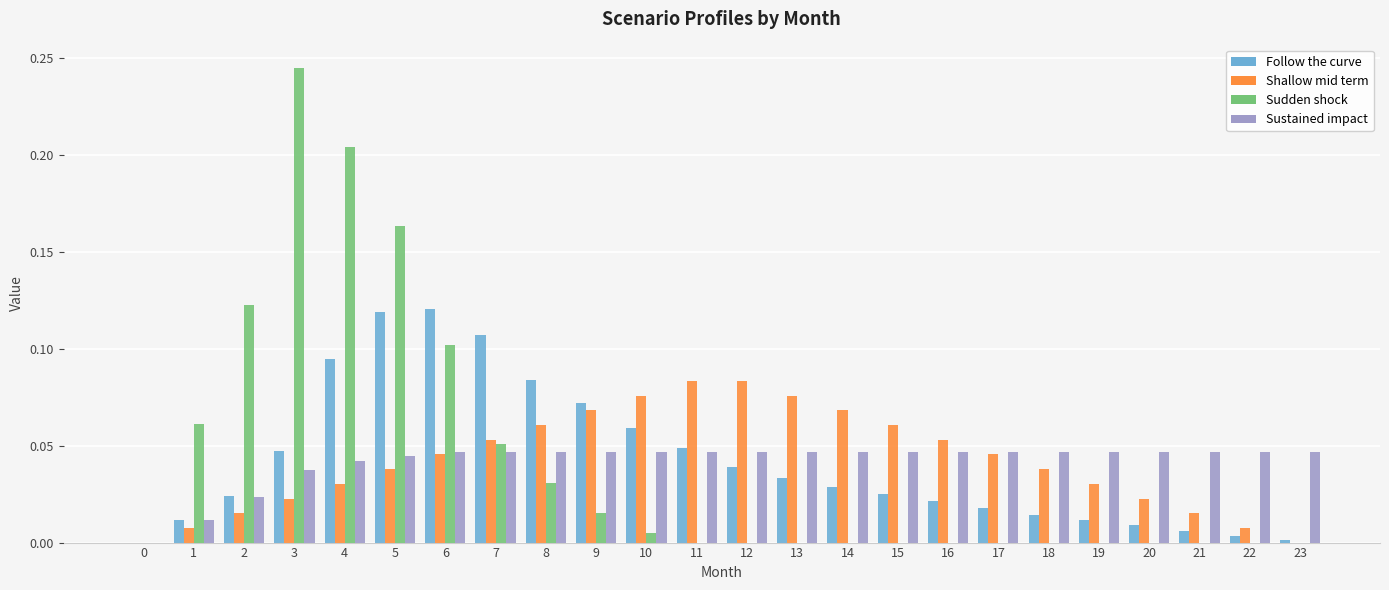

Which series changed the most between 9 and 22?

Follow the curve